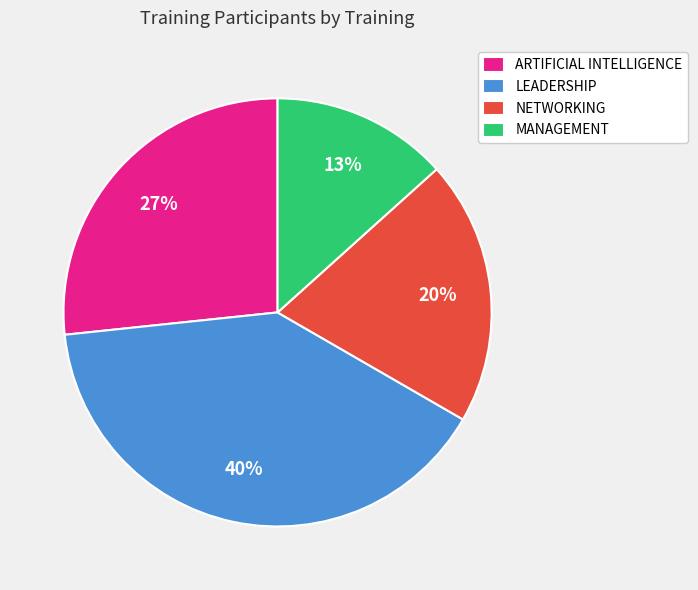

Does LEADERSHIP represent more than half of the total?

No